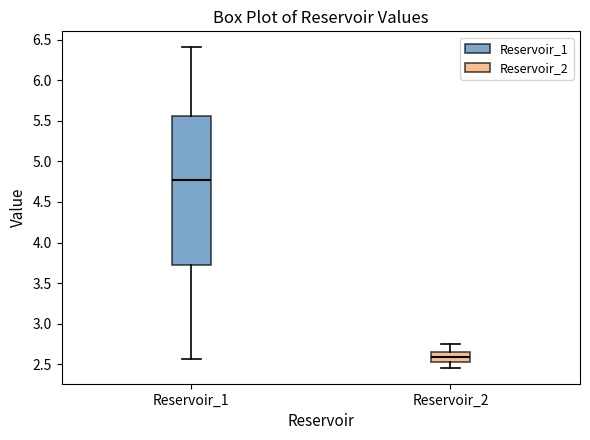

Where does the lower whisker of the box for Reservoir_1 end on the y-axis? The values are not printed on the chart, so give them approximately, as read against the axis.

2.55